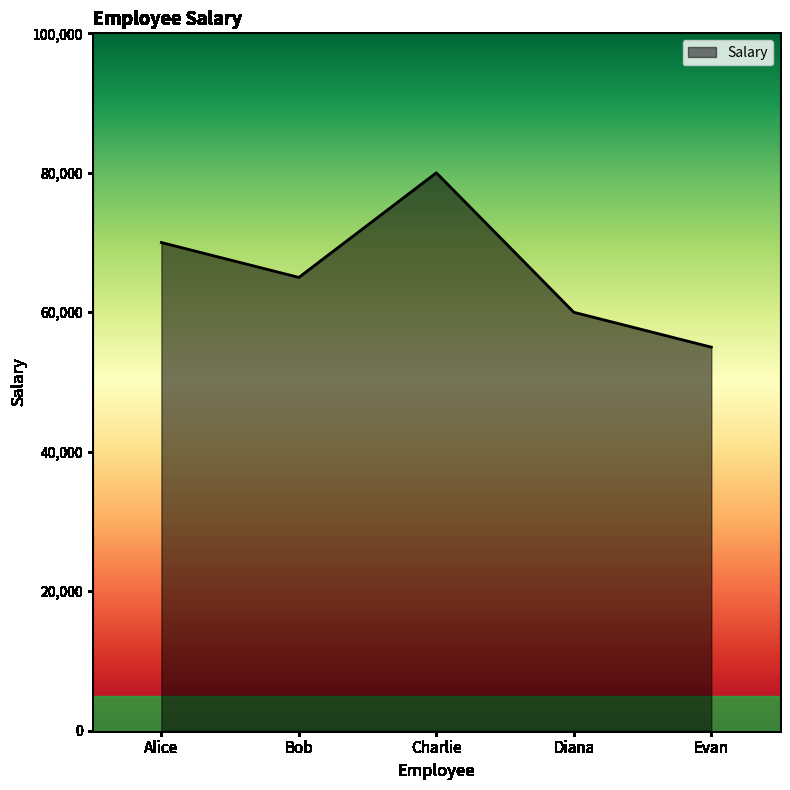

At which label does the data first exceed 65000?

Alice